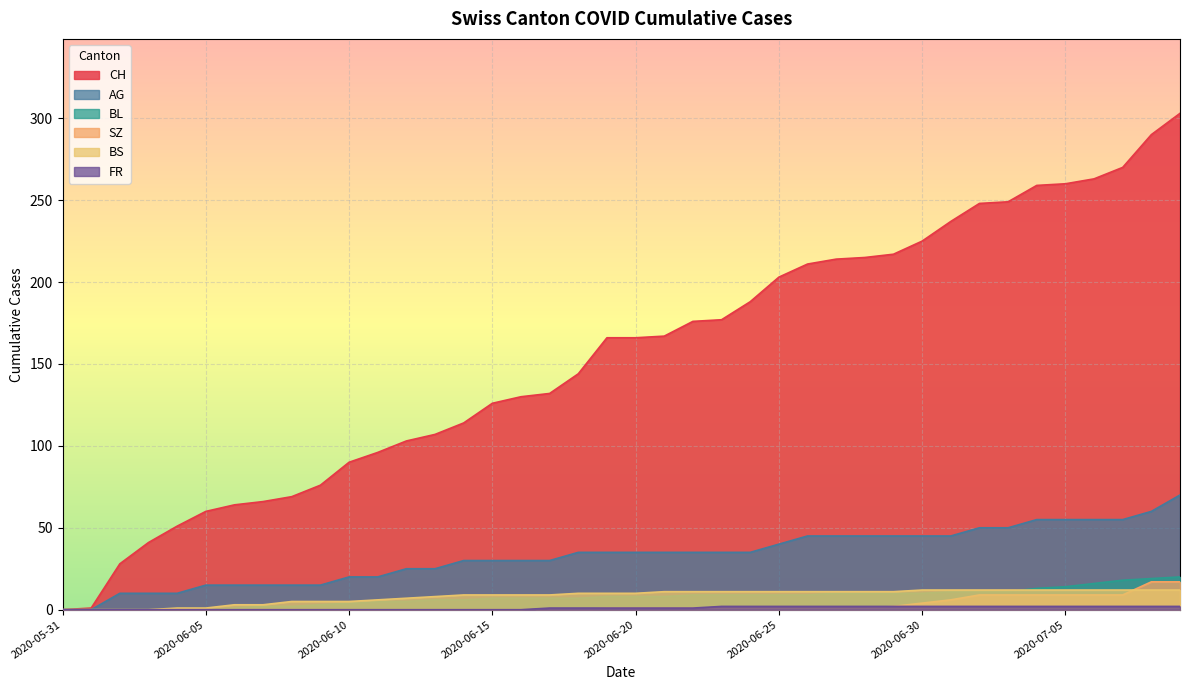

What is the sum of the BL values at 2020-06-20 and 2020-06-12?

13